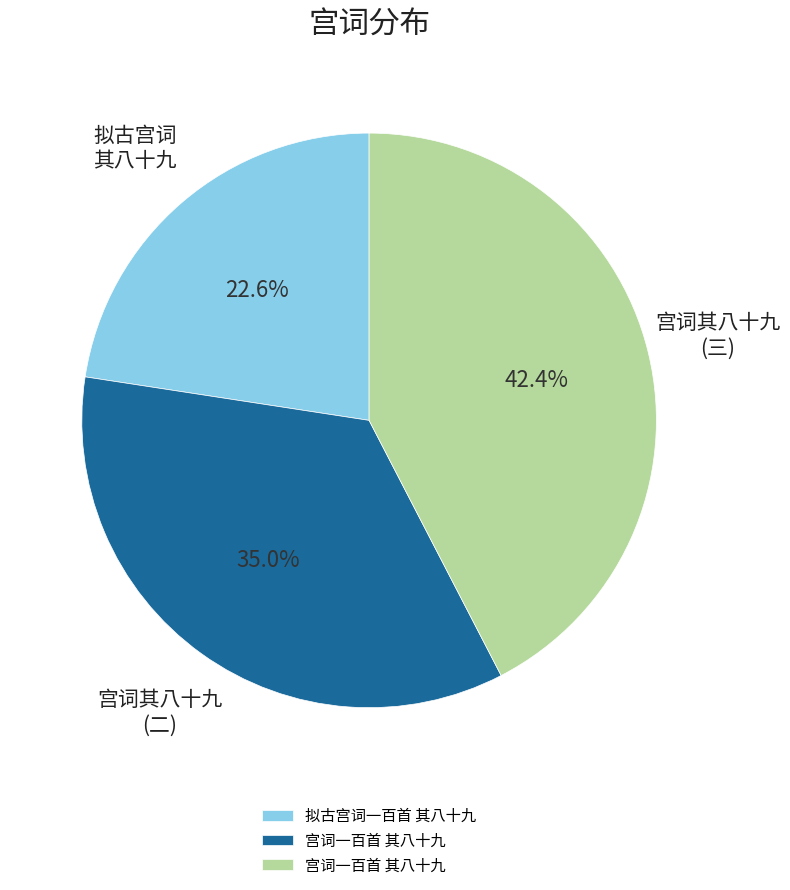

How many segments does this pie chart have?

3